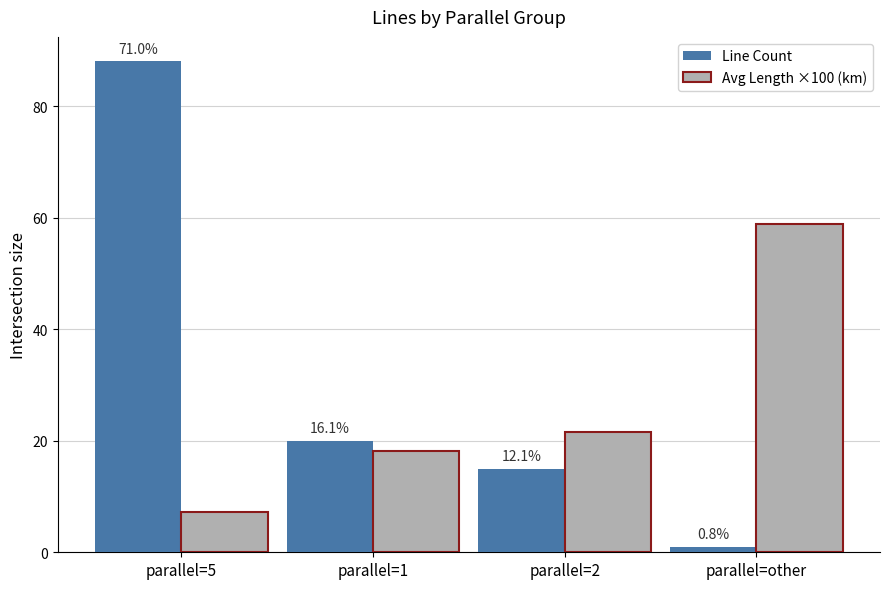

What is the total value across all series at parallel=5?

95.1